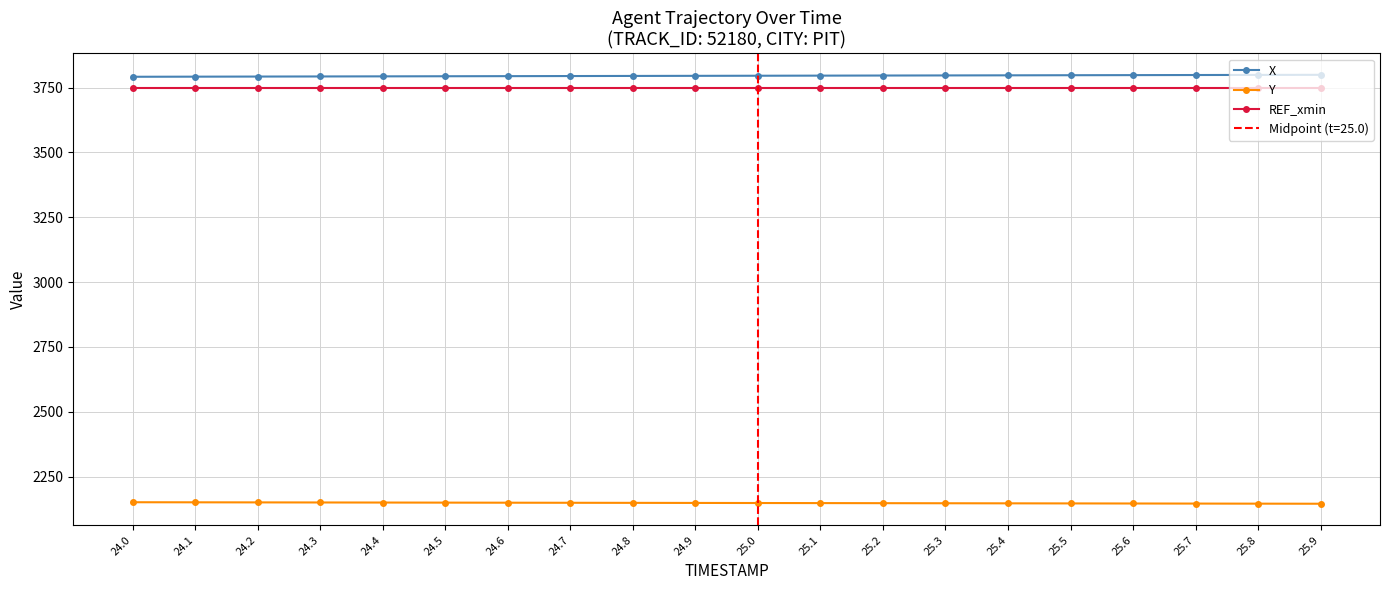

What is the maximum value for REF_xmin?

3750.0